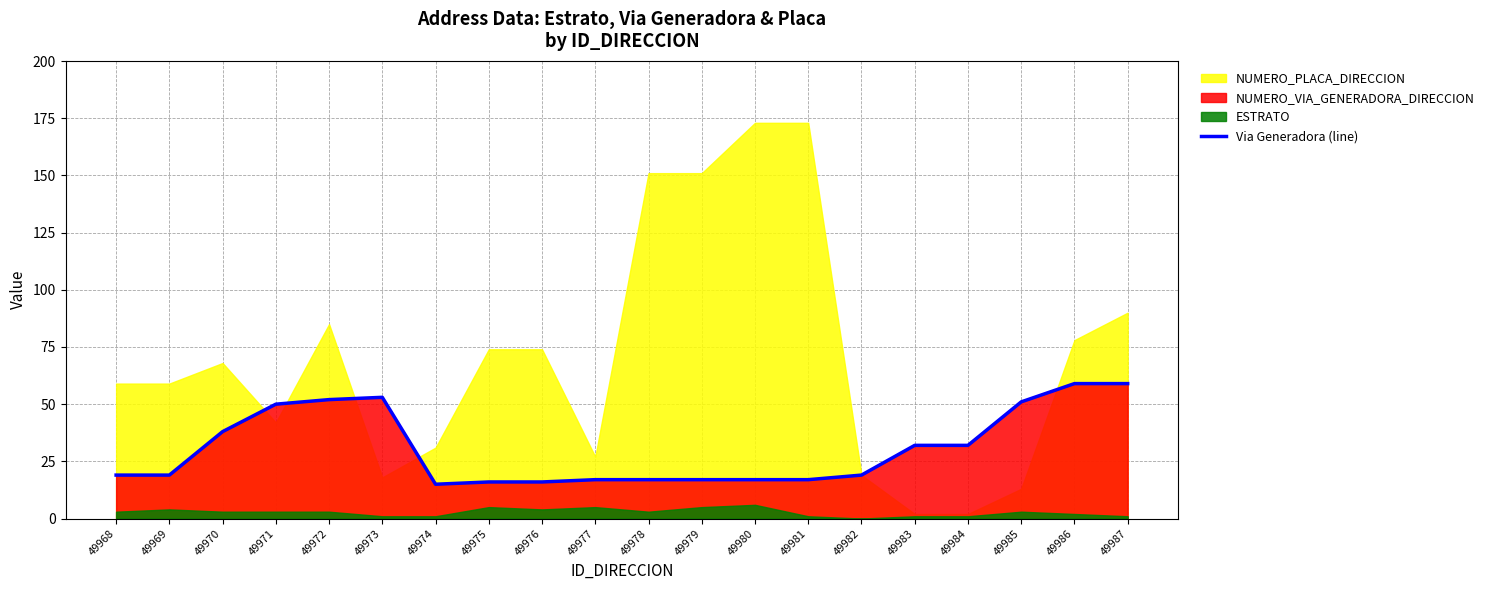

The chart shows a value of 83 at 49985. True or false?

False